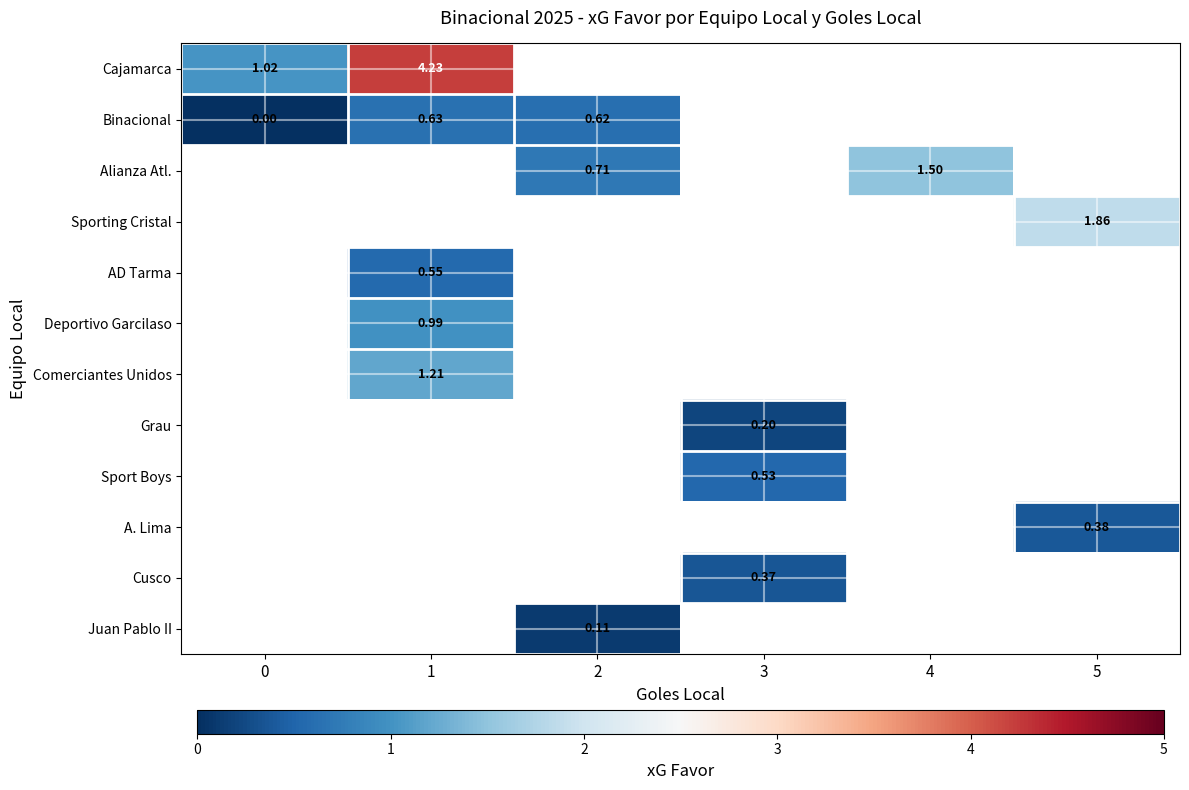

The value of Juan Pablo II at 2 is 0.1. True or false?

True